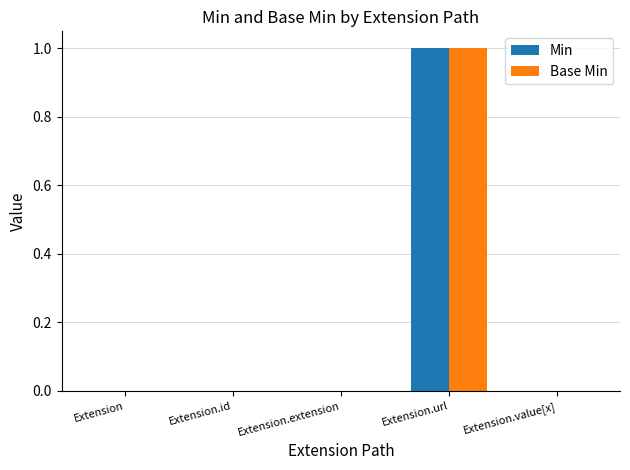

What are all the series names shown in the legend?

Min, Base Min